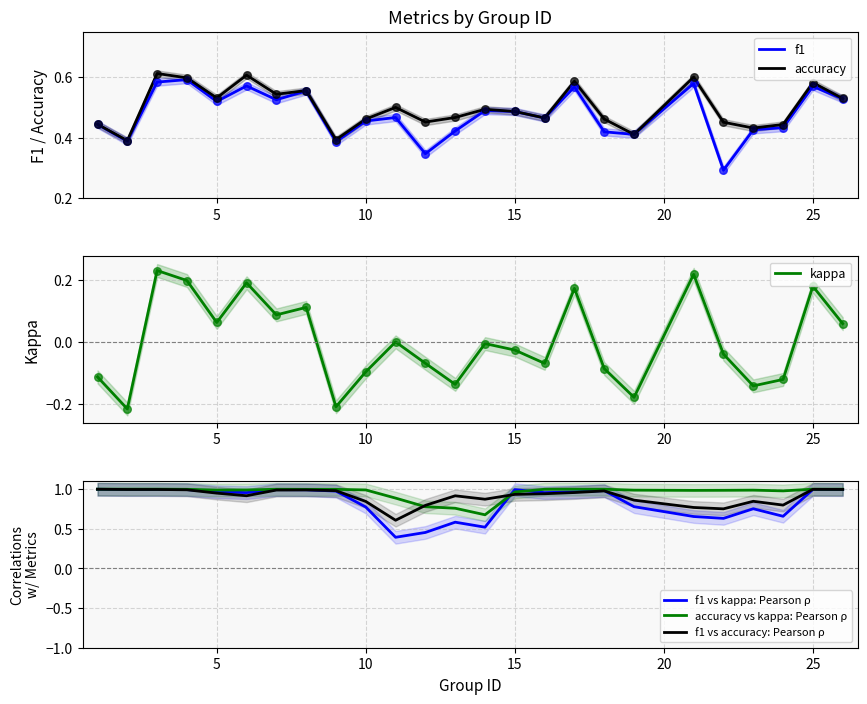

True or false: f1 vs accuracy: Pearson ρ has a value of 1.6 at 15.

False